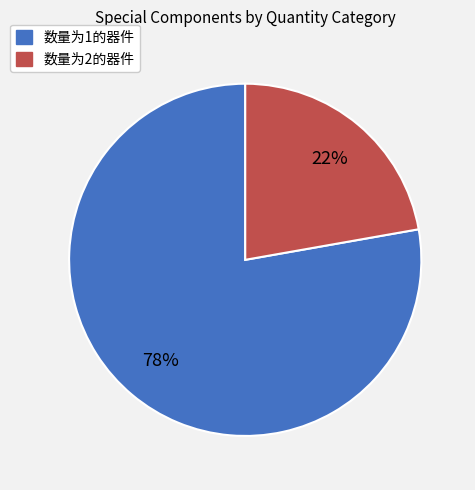

To the nearest percent, what is the average slice percentage?

50%